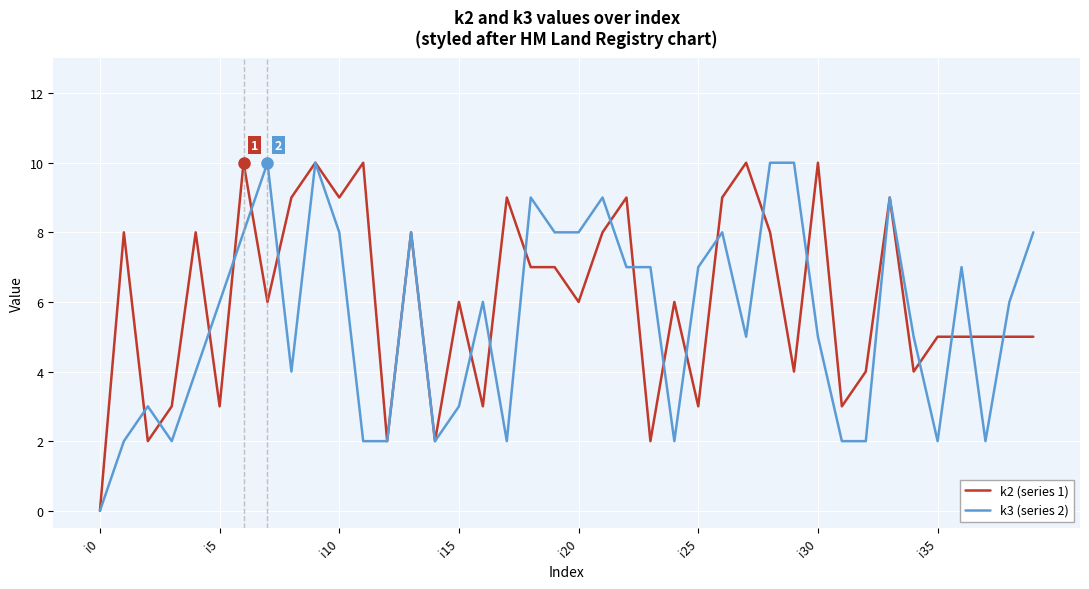

Which series has the largest total across all categories?

k2 (series 1)